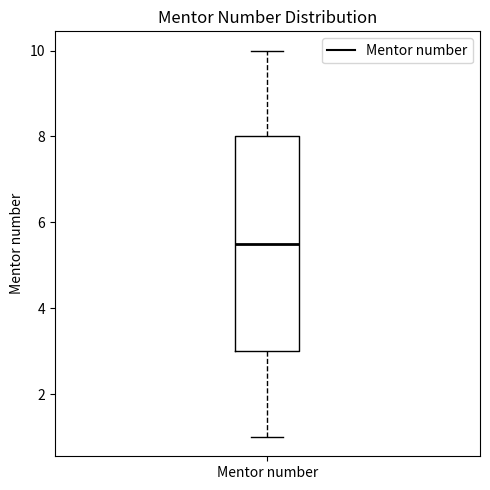

Read this box plot against the y-axis: the position of the median line, the range covered by the box, and the ends of both whiskers. The values are not printed on the chart, so give them approximately, as read against the axis.

median 5.6, box 3.0 to 8.0, whiskers 1.0 to 10.0